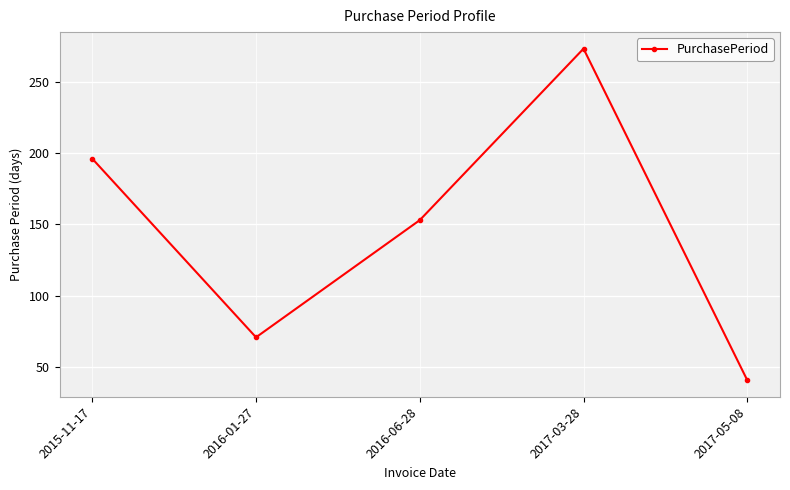

The chart shows a value of 112 at 2016-01-27. True or false?

False